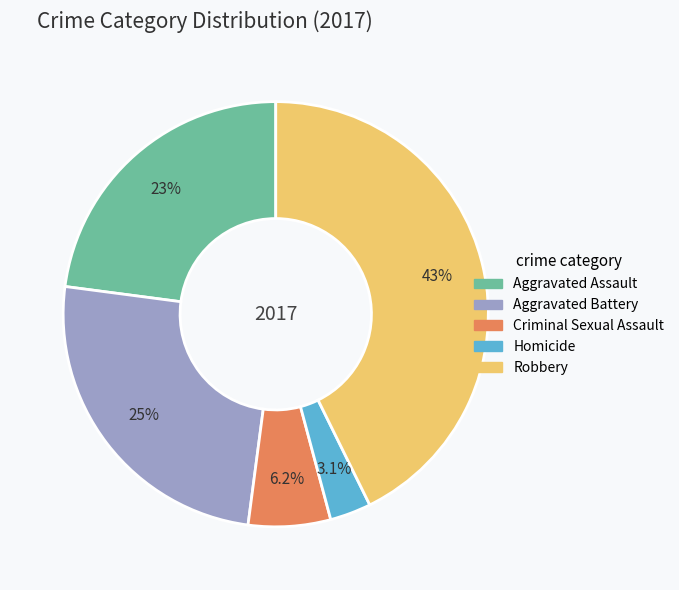

Between Aggravated Battery and Homicide, which is larger?

Aggravated Battery